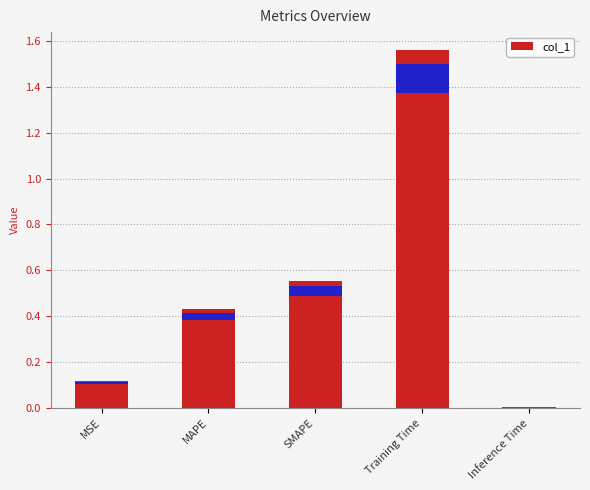

What is the difference between the values at Inference Time and MAPE?

0.4